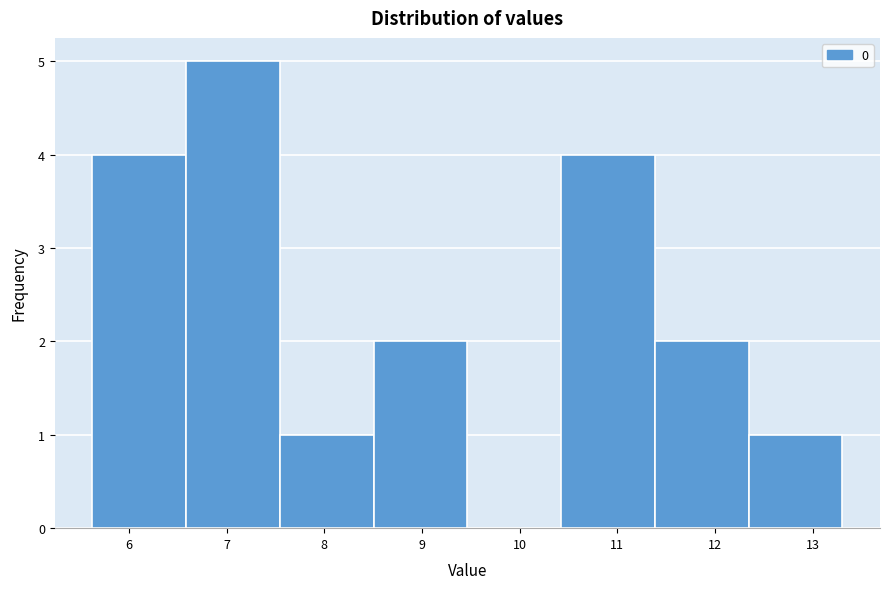

Over which range of the x-axis is the bar tallest?

6.6 to 7.5